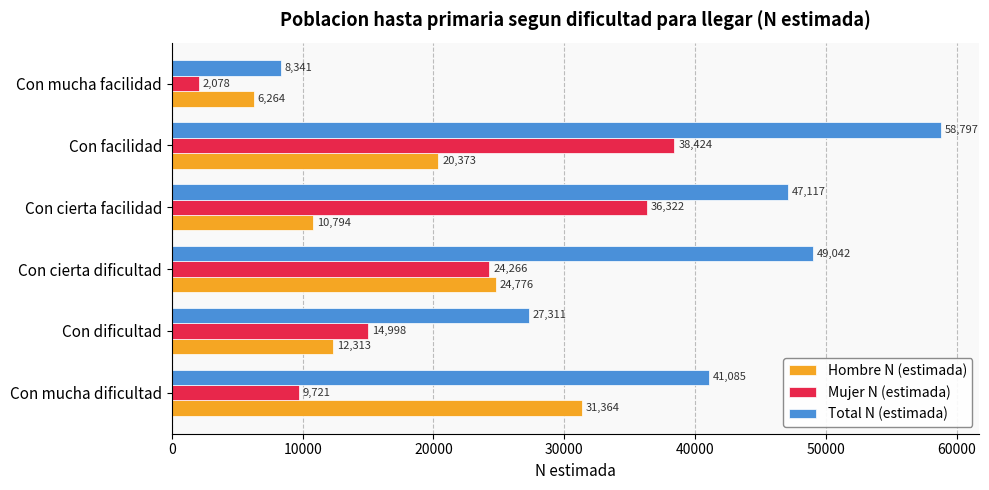

What is the smallest value displayed?

2078